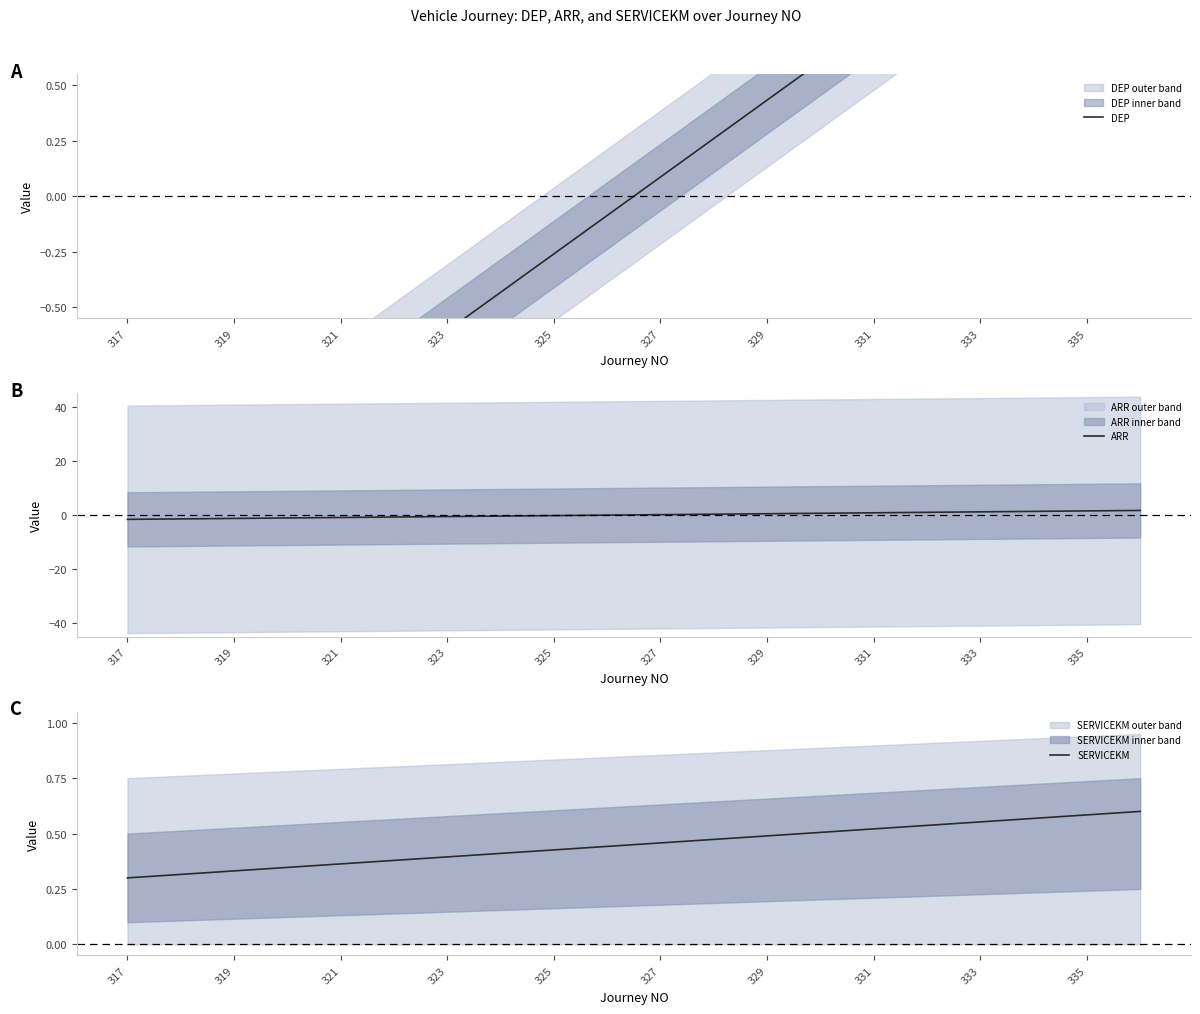

Reading right to left, what are all the values shown in this chart?

DEP: 1.6	1.5	1.3	1.1	1.0	0.8	0.6	0.4	0.3	0.1	-0.1	-0.3	-0.4	-0.6	-0.8	-1.0	-1.1	-1.3	-1.5	-1.6
ARR: 1.6	1.5	1.3	1.1	1.0	0.8	0.6	0.4	0.3	0.1	-0.1	-0.3	-0.4	-0.6	-0.8	-1.0	-1.1	-1.3	-1.5	-1.6
SERVICEKM: 0.6	0.6	0.6	0.6	0.5	0.5	0.5	0.5	0.5	0.5	0.4	0.4	0.4	0.4	0.4	0.4	0.3	0.3	0.3	0.3